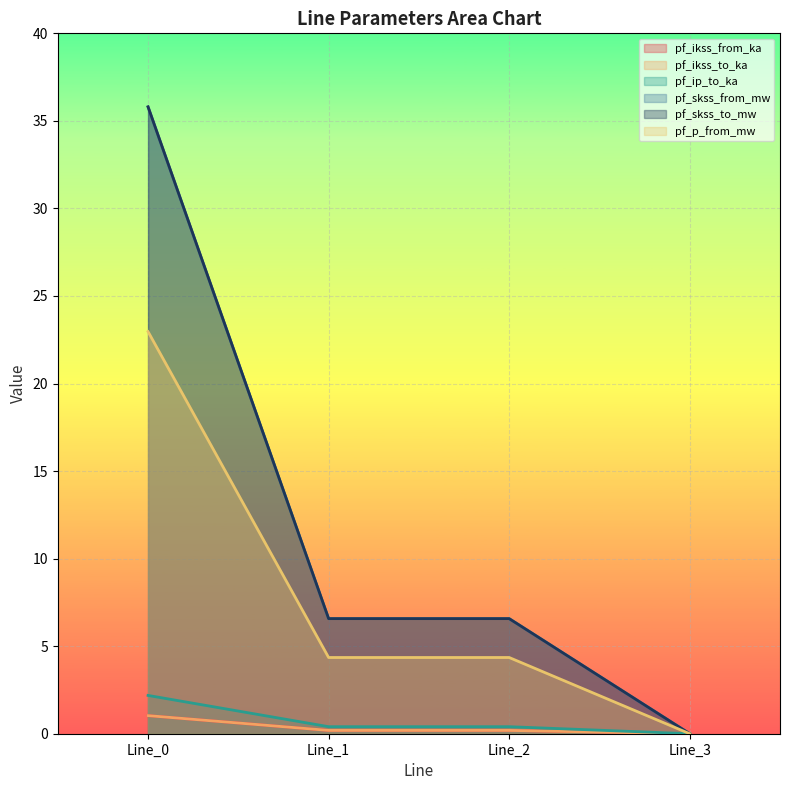

What are all the series names shown in the legend?

pf_ikss_from_ka, pf_ikss_to_ka, pf_ip_to_ka, pf_skss_from_mw, pf_skss_to_mw, pf_p_from_mw